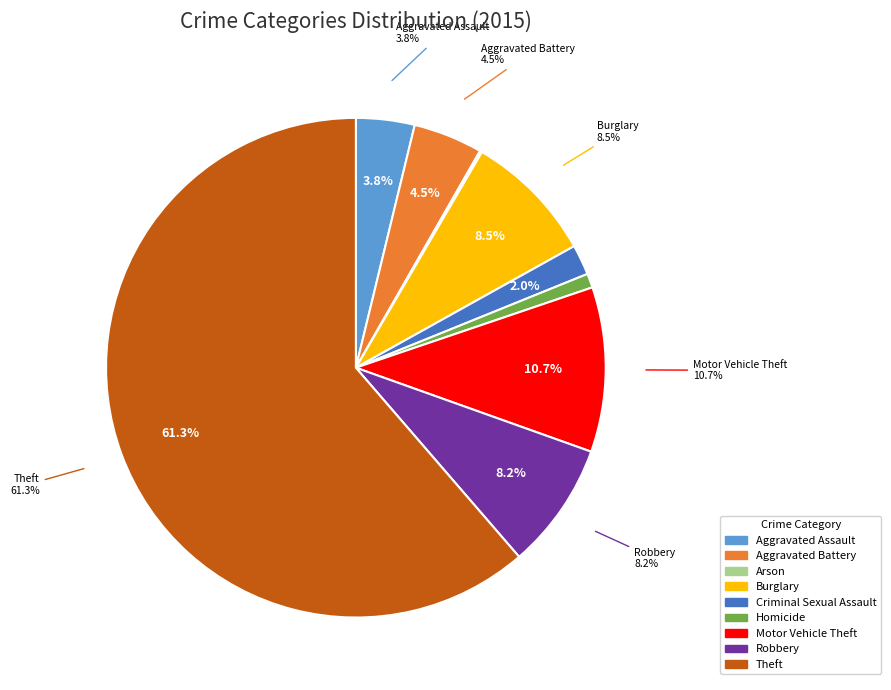

How many slices are in this pie chart?

9